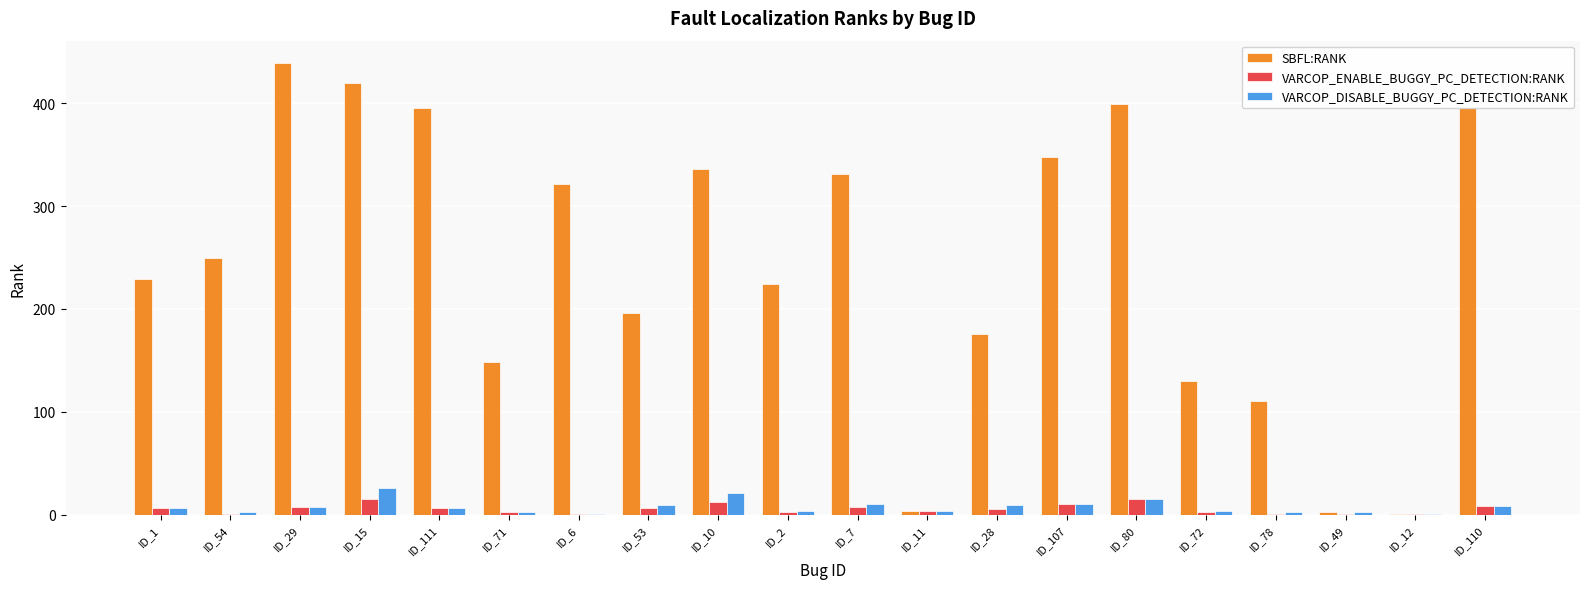

What is the maximum value shown in the chart?

439